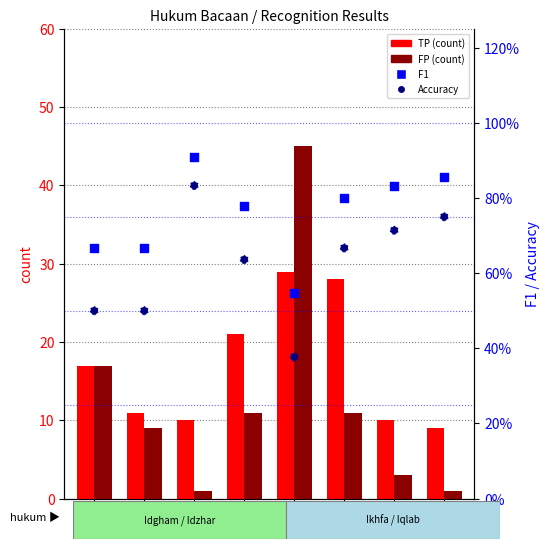

Is the value of TP (count) at IZH greater than the value of F1 at IDG?

Yes